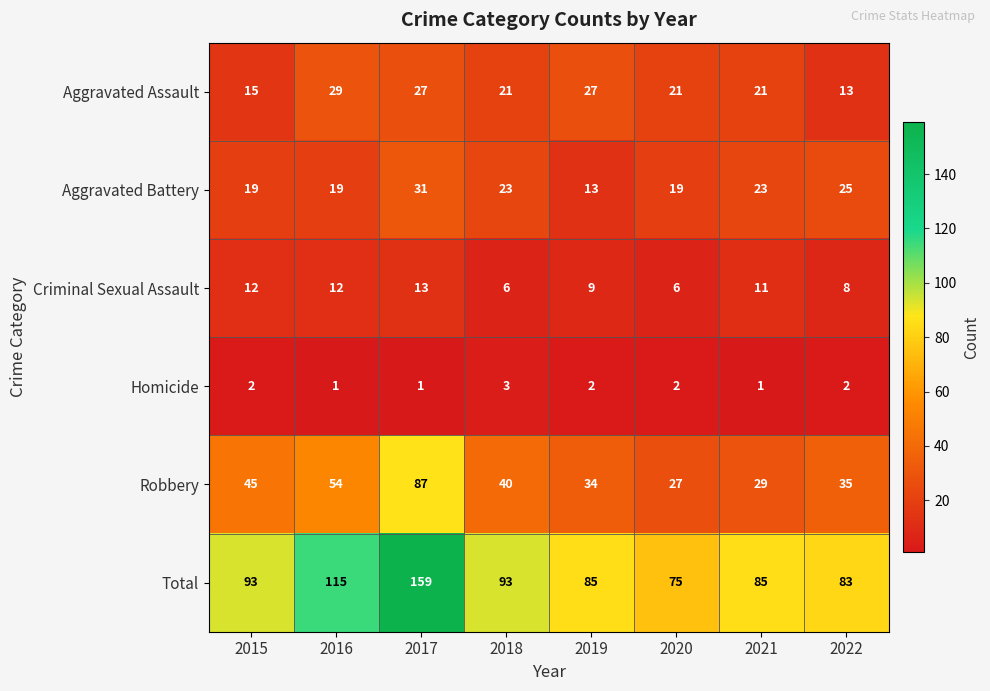

Where does the Robbery series first go above 40?

2015